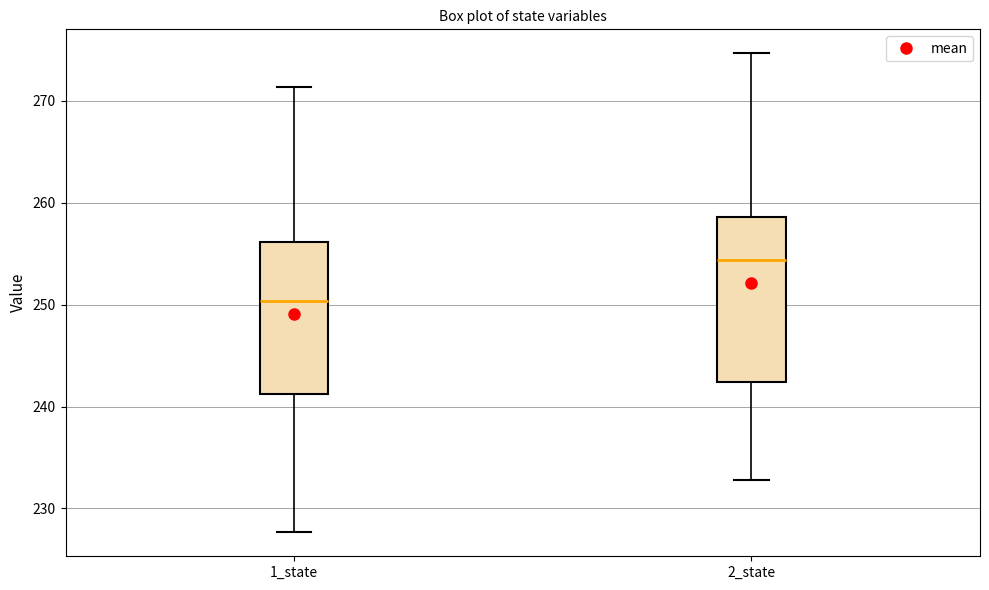

Which box's median line is the lowest?

1_state